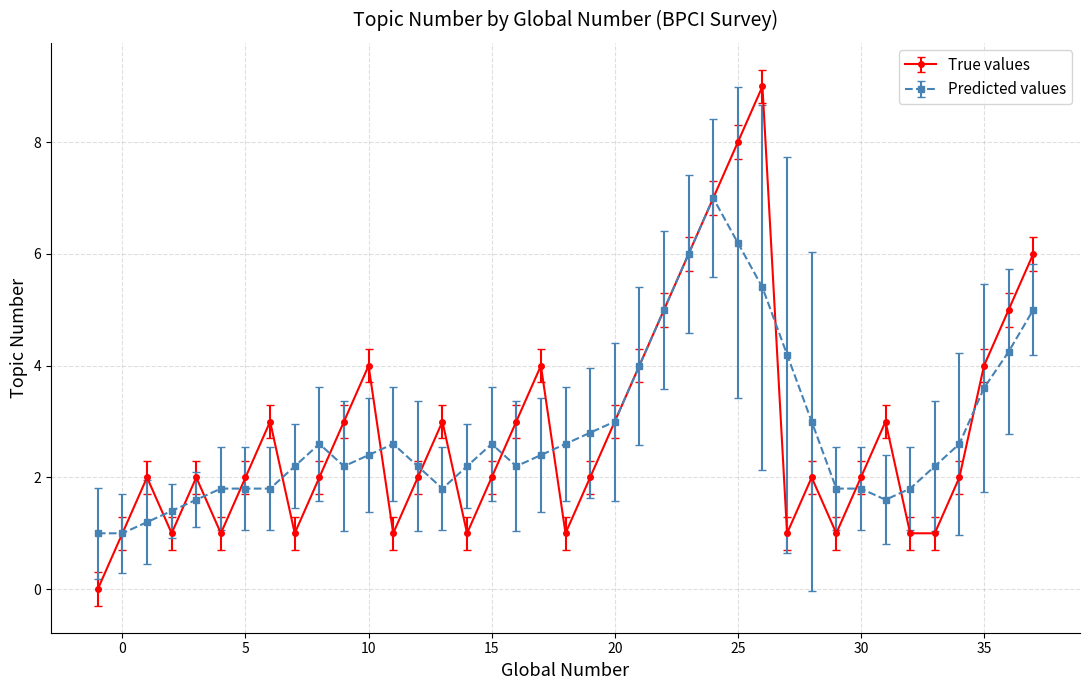

What is the highest value of the True values series?

9.0